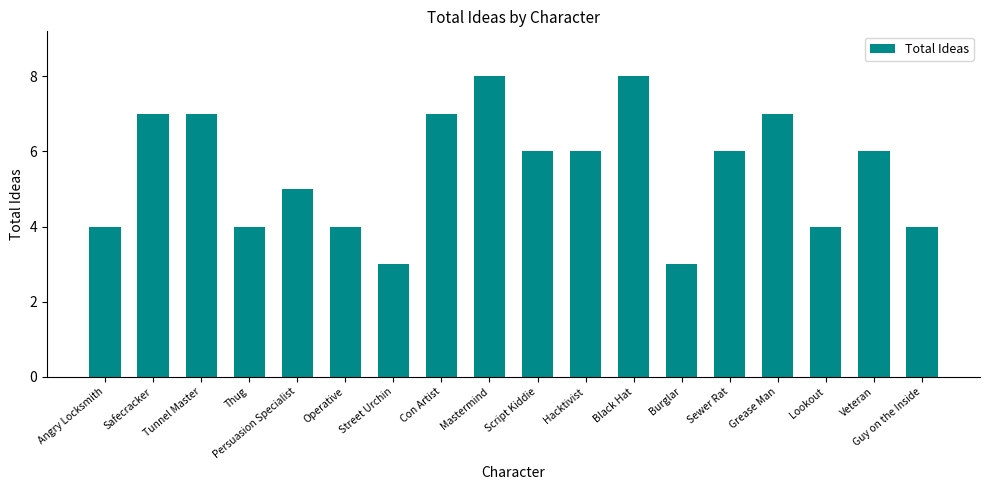

What is the difference between the second highest and second lowest values?

5